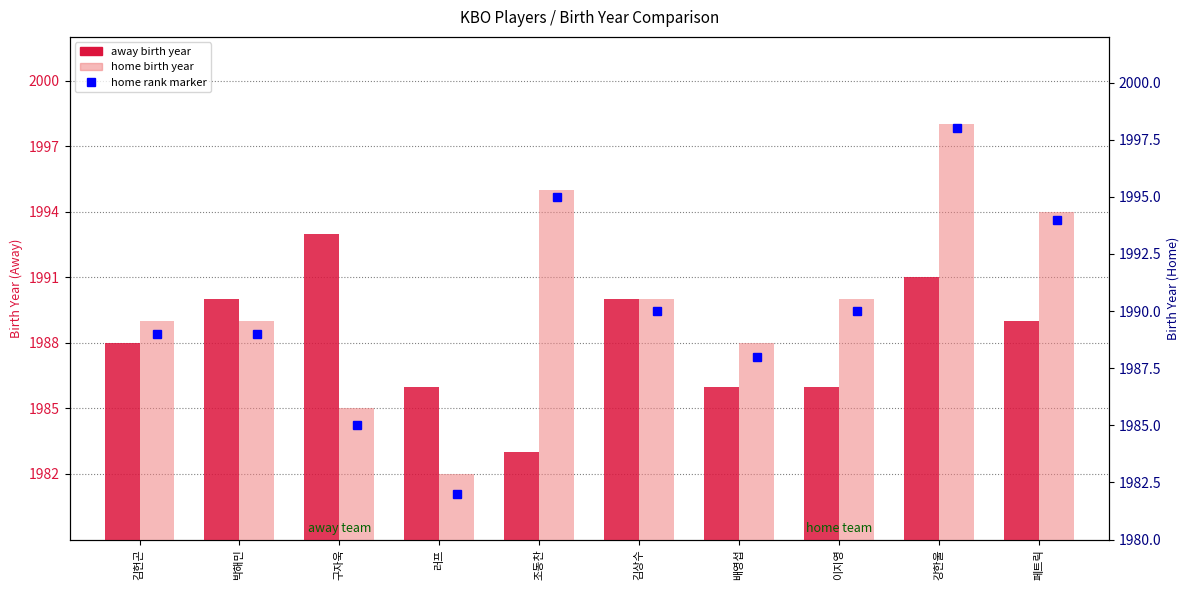

Reading left to right, what are all the values shown in this chart?

away birth year: 김헌곤=1988	박해민=1990	구자욱=1993	러프=1986	조동찬=1983	김상수=1990	배영섭=1986	이지영=1986	강한울=1991	페트릭=1989
home birth year: 김헌곤=1989	박해민=1989	구자욱=1985	러프=1982	조동찬=1995	김상수=1990	배영섭=1988	이지영=1990	강한울=1998	페트릭=1994